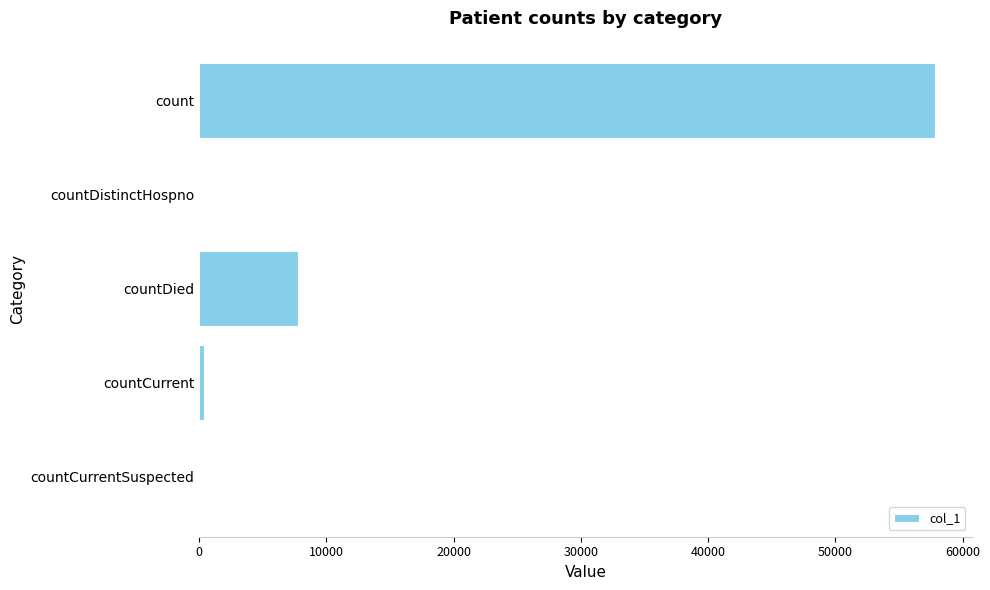

Are the bars horizontal?

Yes